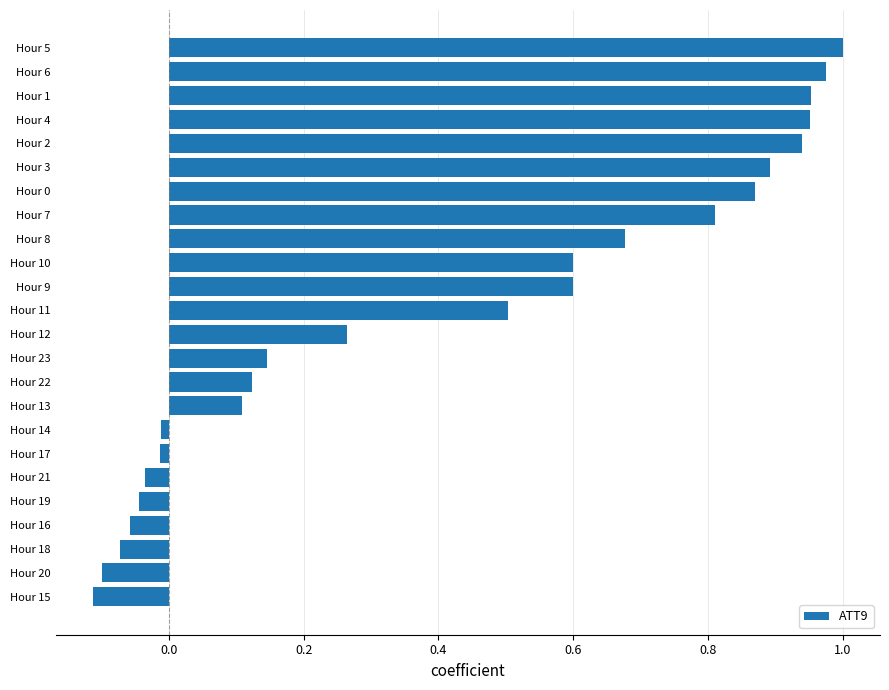

What is the difference between the values at Hour 13 and Hour 11?

0.4